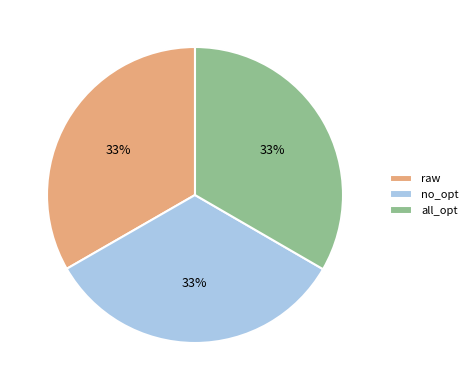

Combined, do no_opt and raw account for over 50%?

Yes